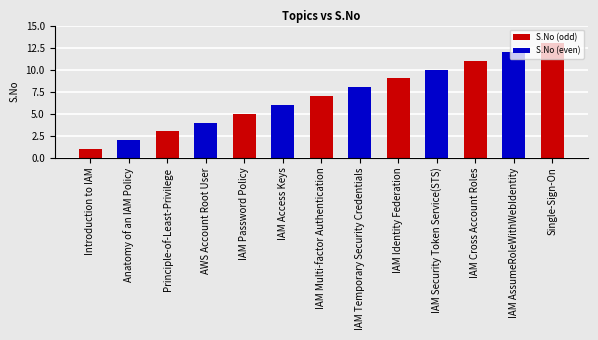

Between IAM Password Policy and IAM Cross Account Roles, which is larger?

IAM Cross Account Roles